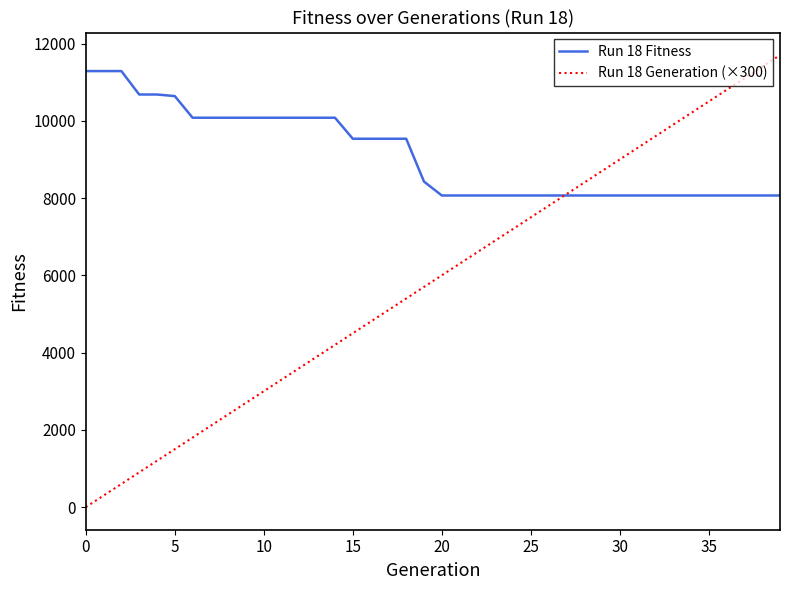

List the series in order of their overall mean, lowest first.

Run 18 Generation (×300), Run 18 Fitness